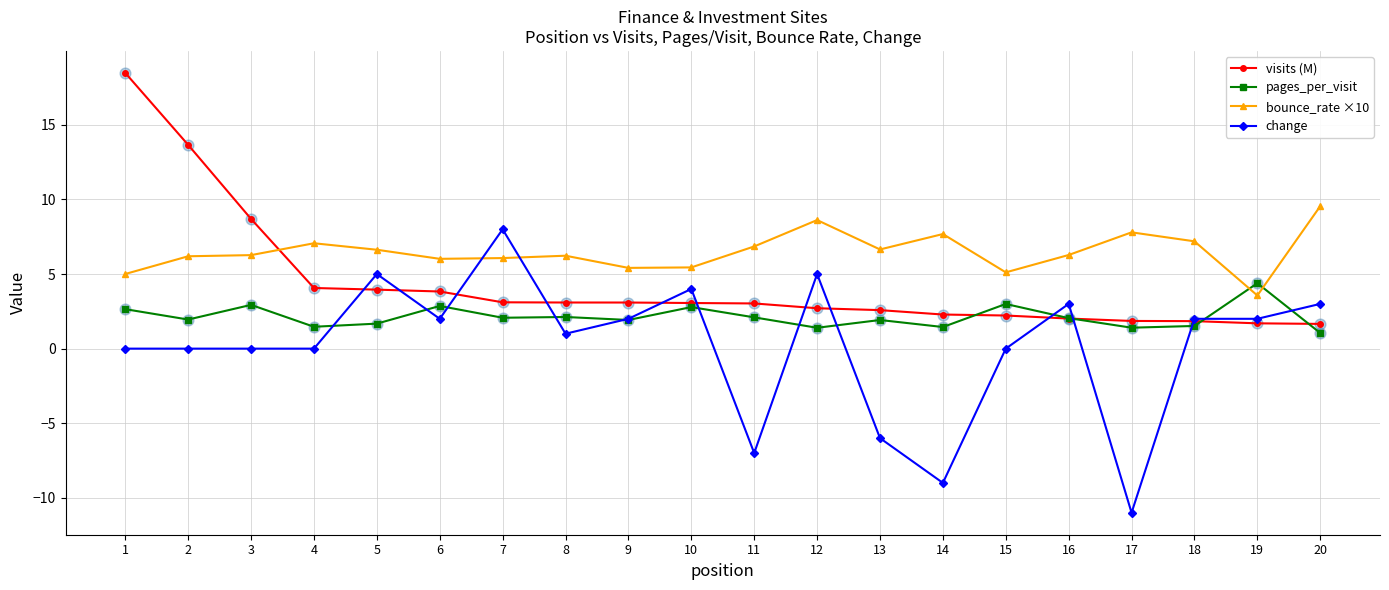

At how many categories does at least one series exceed 17?

1